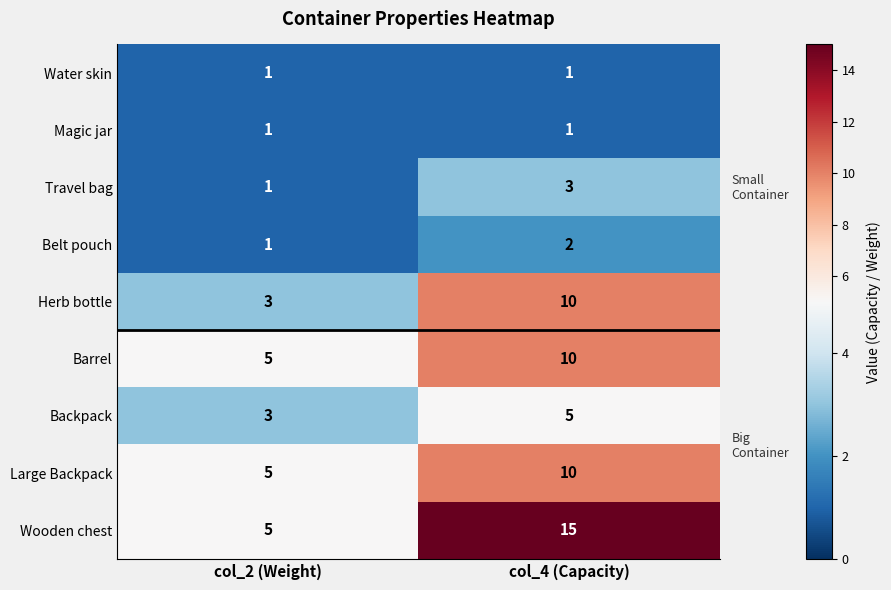

What is the difference between the highest and lowest values at col_4 (Capacity)?

14